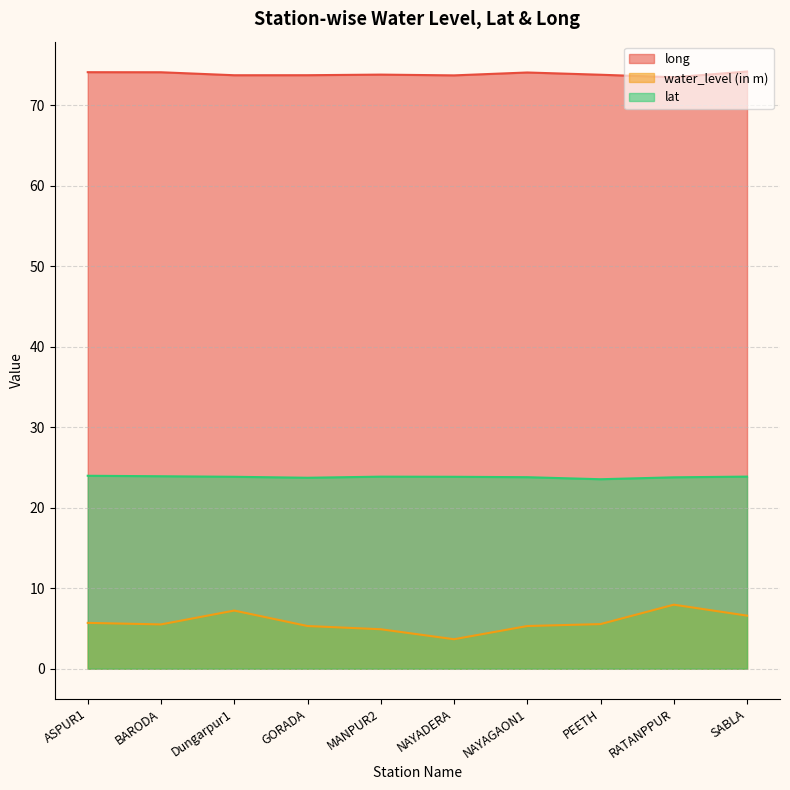

Reading left to right, what are all the values shown in this chart?

long: ASPUR1=74.1	BARODA=74.1	Dungarpur1=73.7	GORADA=73.7	MANPUR2=73.8	NAYADERA=73.7	NAYAGAON1=74.0	PEETH=73.8	RATANPPUR=73.5	SABLA=74.2
water_level (in m): ASPUR1=5.7	BARODA=5.5	Dungarpur1=7.2	GORADA=5.3	MANPUR2=4.9	NAYADERA=3.7	NAYAGAON1=5.3	PEETH=5.5	RATANPPUR=8.0	SABLA=6.6
lat: ASPUR1=24.0	BARODA=23.9	Dungarpur1=23.8	GORADA=23.7	MANPUR2=23.9	NAYADERA=23.8	NAYAGAON1=23.8	PEETH=23.5	RATANPPUR=23.8	SABLA=23.9